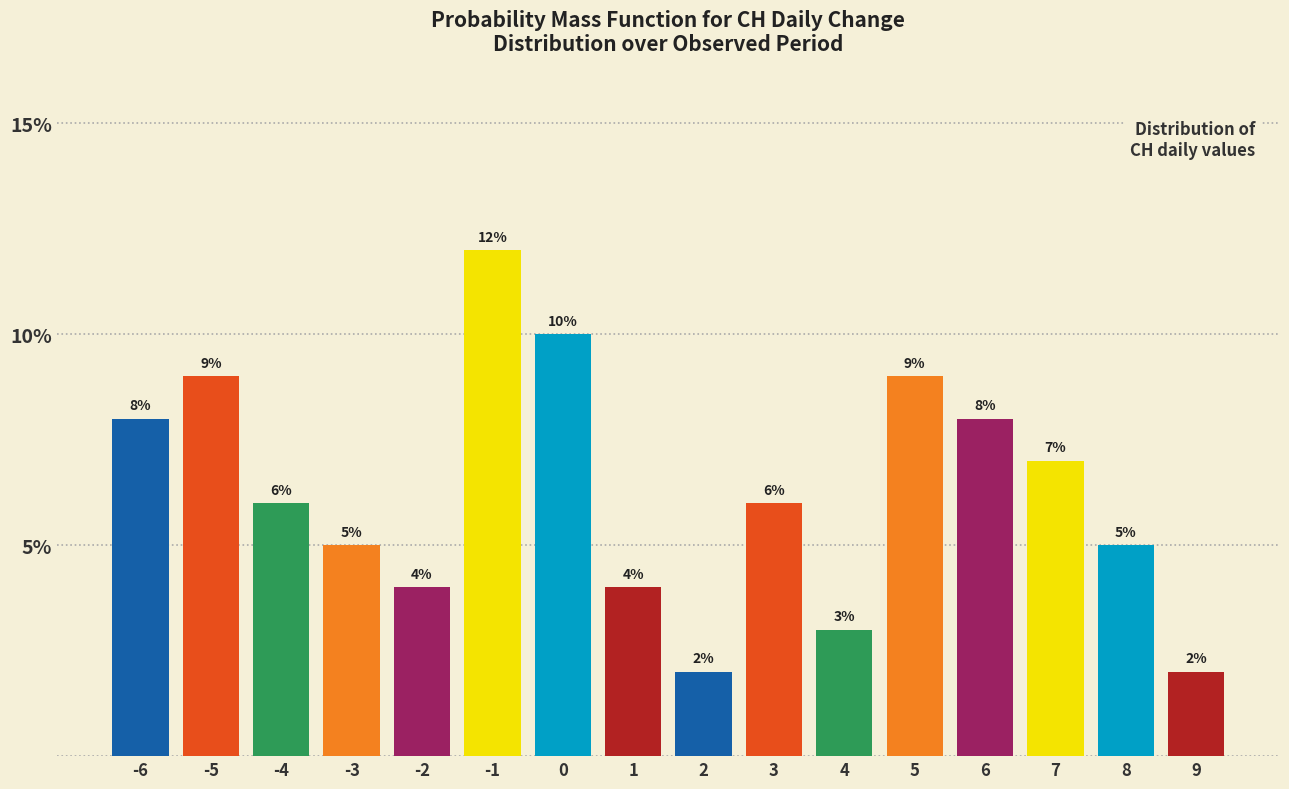

Reading left to right, list every bar in this chart as the range it spans on the x-axis followed by its height.

-6.5 to -5.5: 8
-5.5 to -4.5: 9
-4.5 to -3.5: 6
-3.5 to -2.5: 5
-2.5 to -1.5: 4
-1.5 to -0.5: 12
-0.5 to 0.5: 10
0.5 to 1.5: 4
1.5 to 2.5: 2
2.5 to 3.5: 6
3.5 to 4.5: 3
4.5 to 5.5: 9
5.5 to 6.5: 8
6.5 to 7.5: 7
7.5 to 8.5: 5
8.5 to 9.5: 2